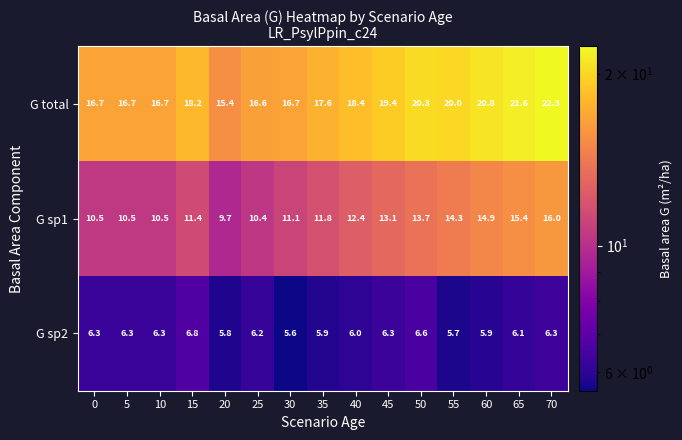

The G sp1 series shows 2.4 at 35. True or false?

False